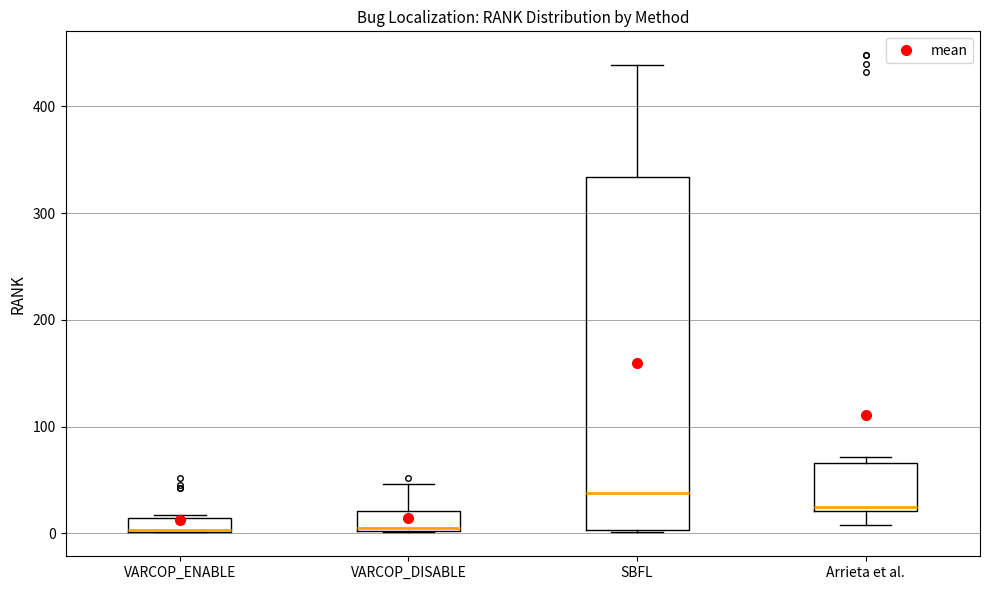

Where is the lower edge of the box for Arrieta et al. on the y-axis? The values are not printed on the chart, so give them approximately, as read against the axis.

20